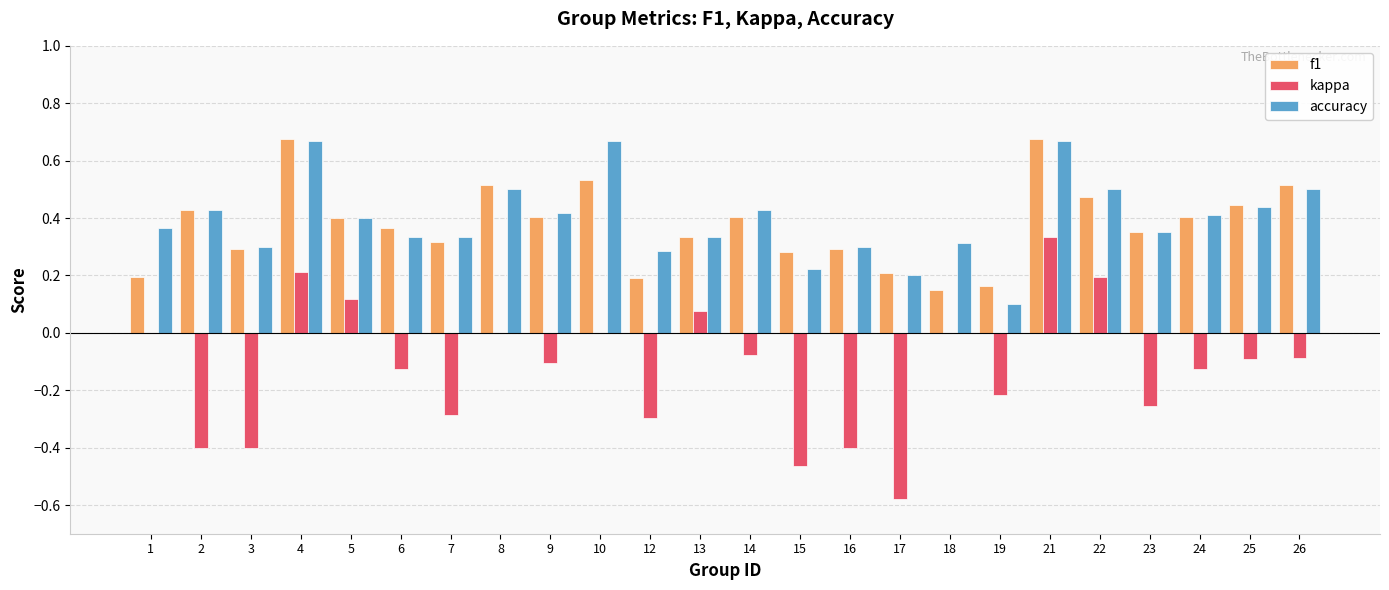

What is the sum of all f1 values?

9.0